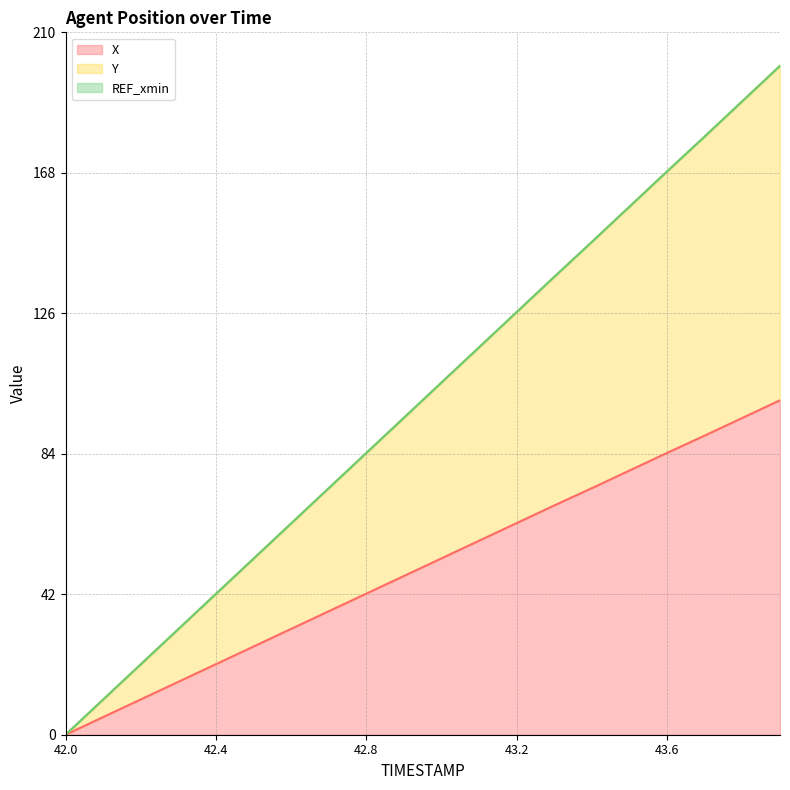

Is it true that X equals 42.2 at 42.8?

True